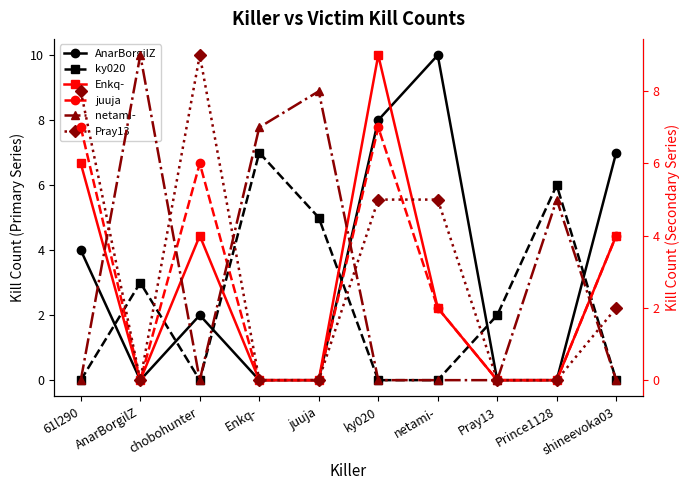

What is the total value across all series at AnarBorgilZ?

12